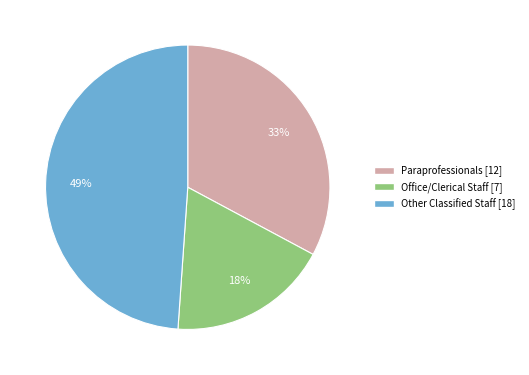

Is it true that Other Classified Staff is 49% of the pie?

True